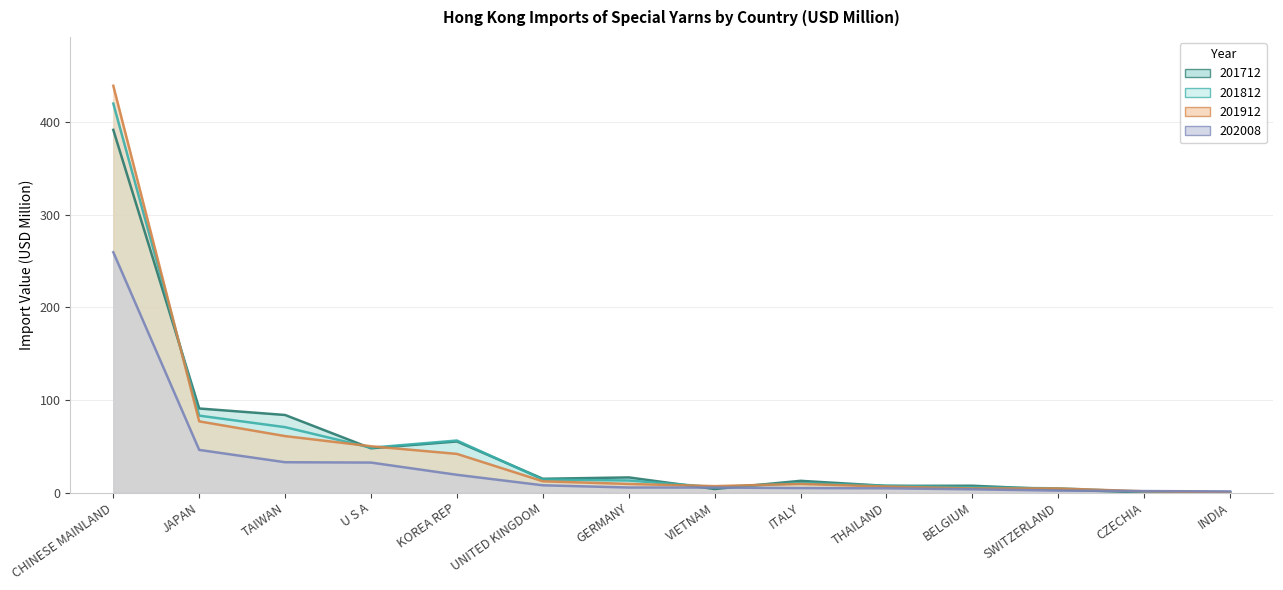

Which category has the highest value across all series?

CHINESE MAINLAND